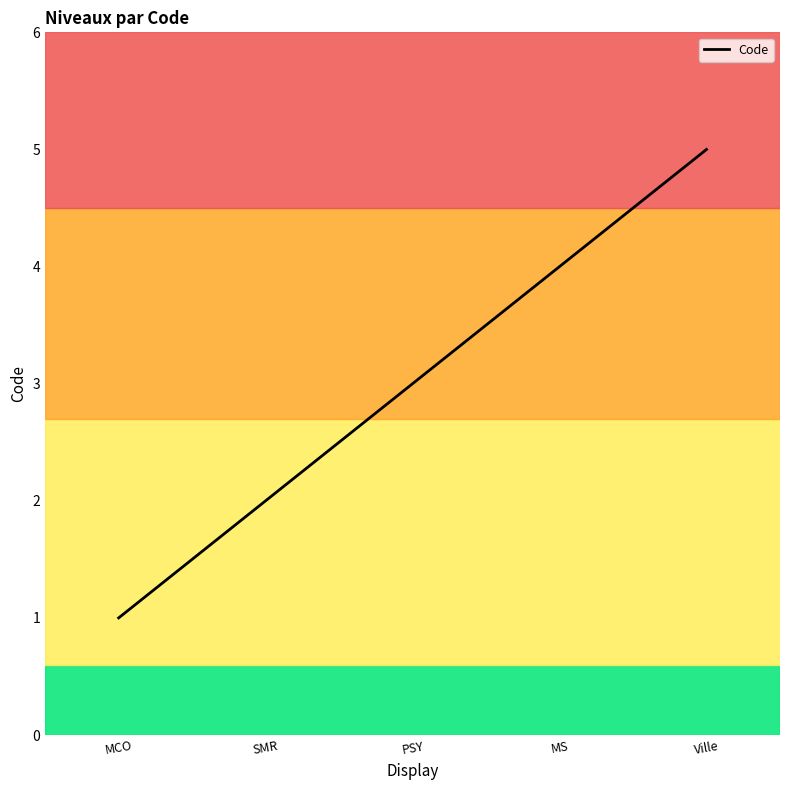

What is the change in value from PSY to Ville?

+2